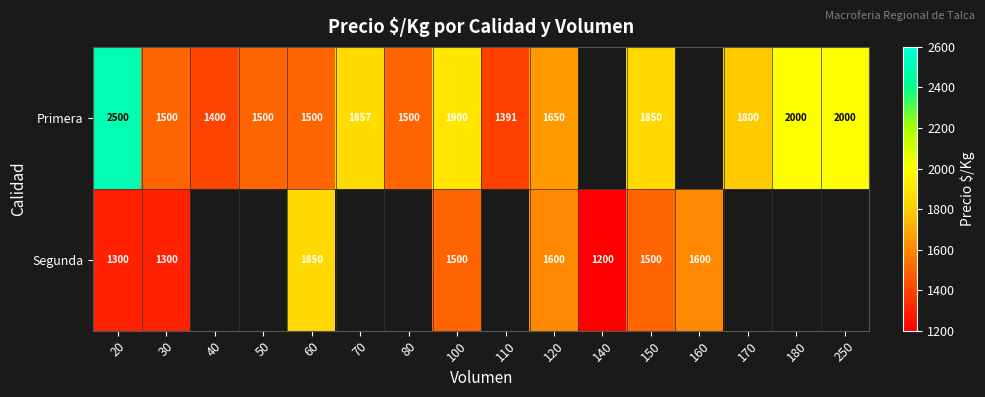

The value of Segunda at 60 is 1850. True or false?

True